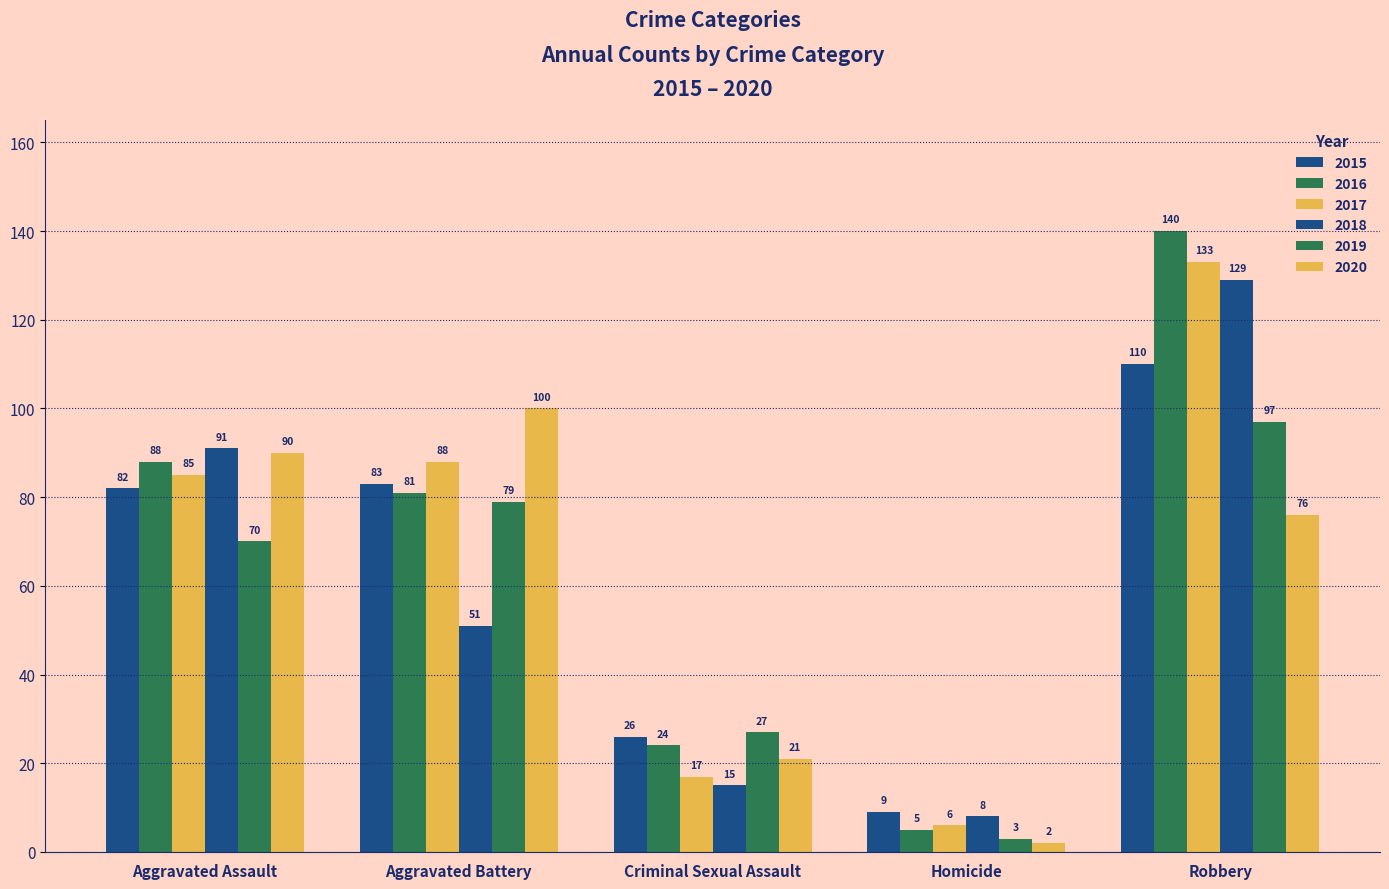

How many distinct data groups are displayed?

6